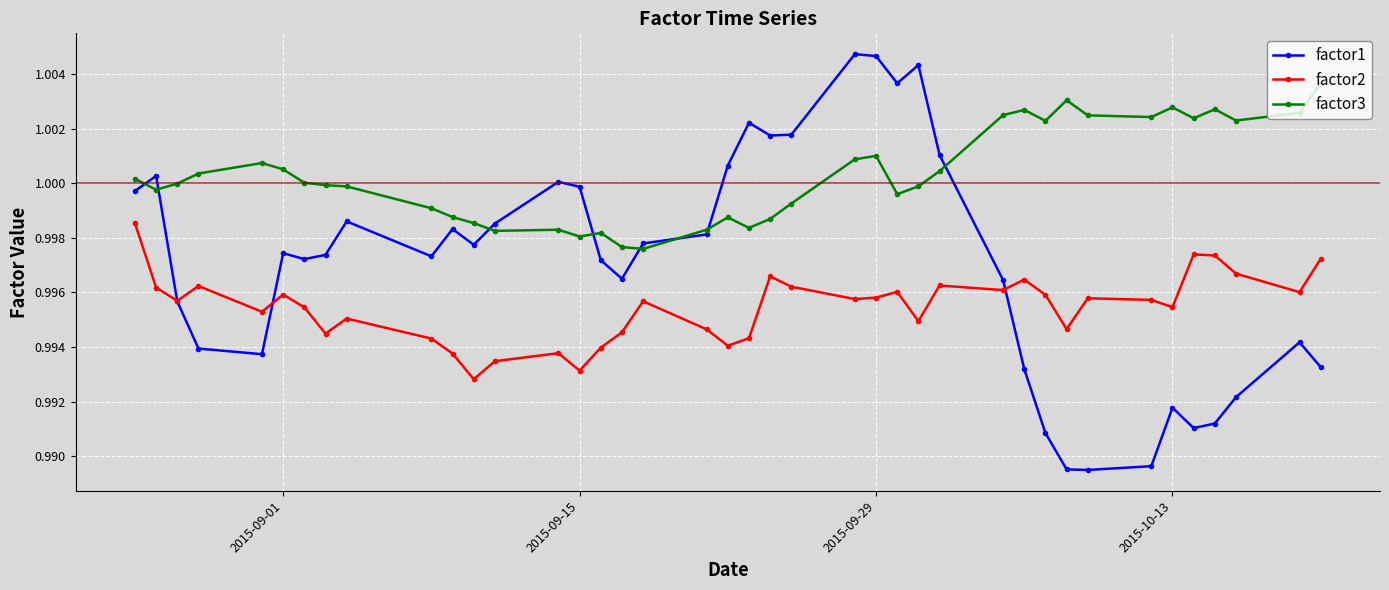

True or false: factor2 and factor3 intersect in this chart.

False